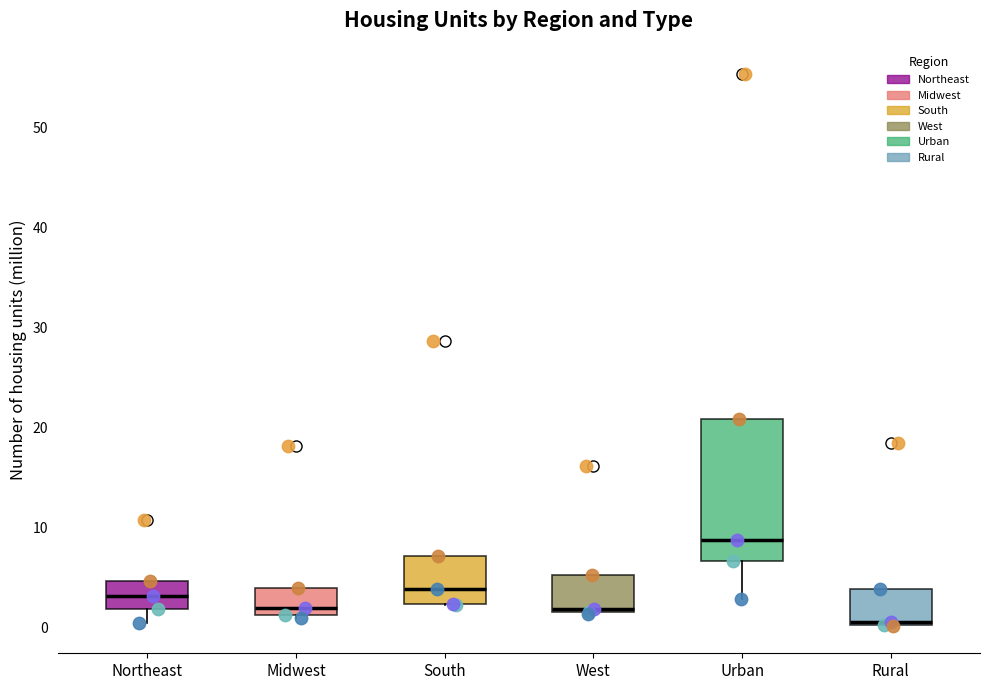

Reading left to right, read every box against the y-axis: the position of its median line, the range the box covers, and the ends of its whiskers. The values are not printed on the chart, so give them approximately, as read against the axis.

Northeast: median 3, box 2 to 5, whiskers 1 to 5
Midwest: median 2, box 1 to 4, whiskers 1 (just below the box's lower edge) to 4
South: median 4, box 2 to 7, whiskers 2 to 7
West: median 2, box 2 to 5, whiskers 1 to 5
Urban: median 9, box 7 to 21, whiskers 3 to 21
Rural: median 1, box 0 to 4, whiskers 0 to 4